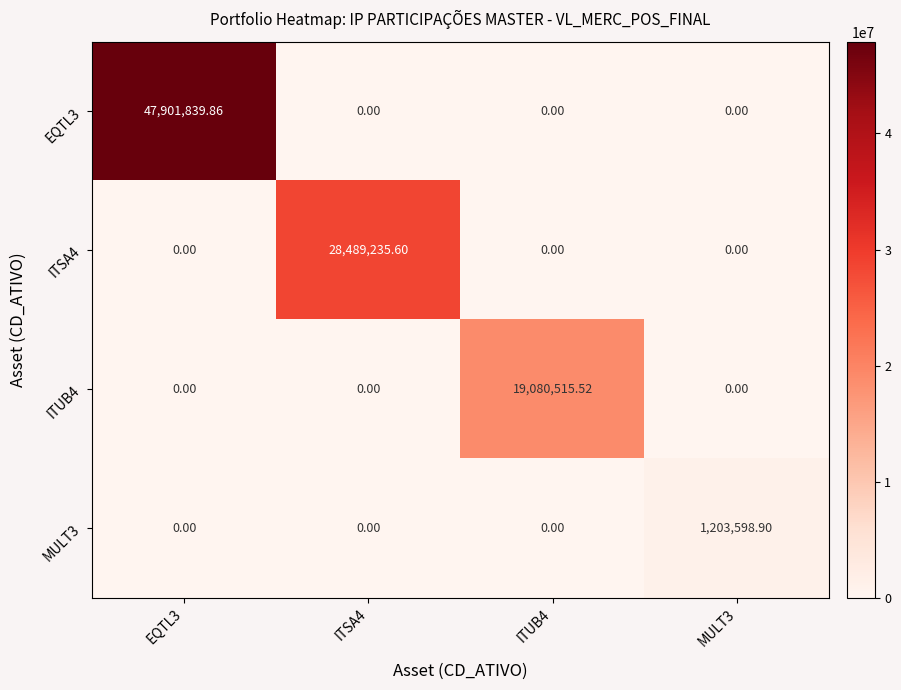

What is the greatest value displayed?

47901839.9